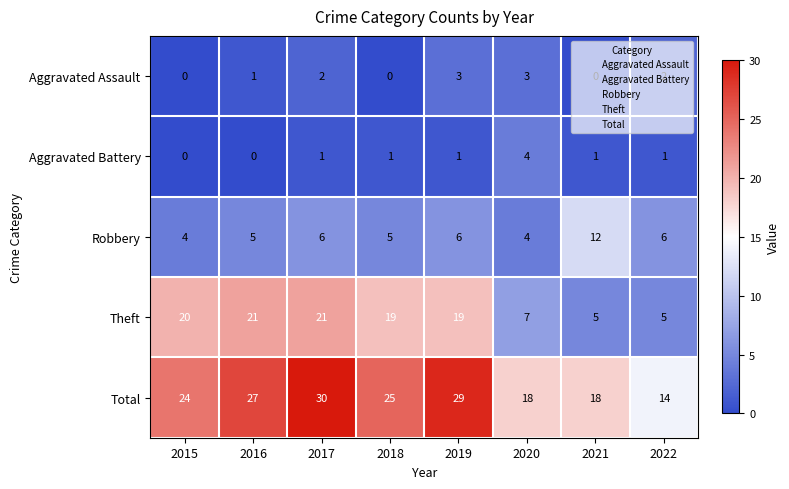

Which series has the largest total across all categories?

Total